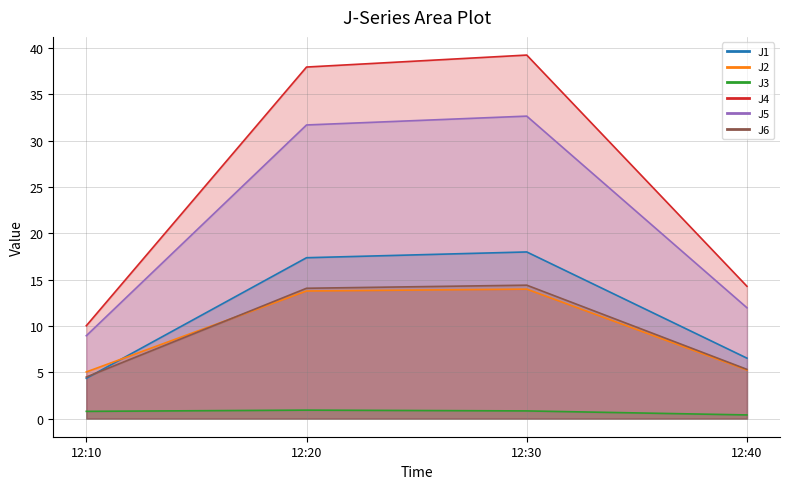

What is the value of the J2 point at the 2nd from the left?

13.8